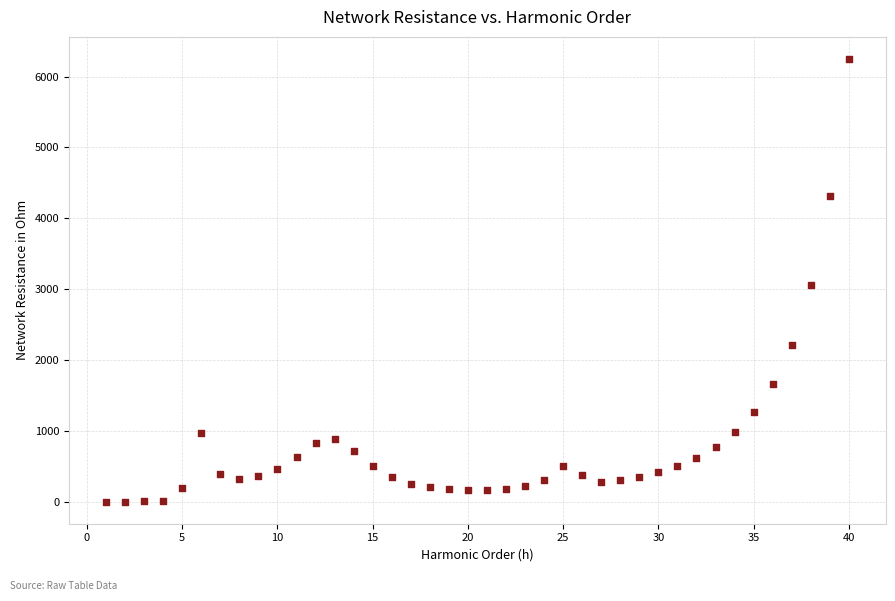

What is the range of X values (max minus min)?

39.0